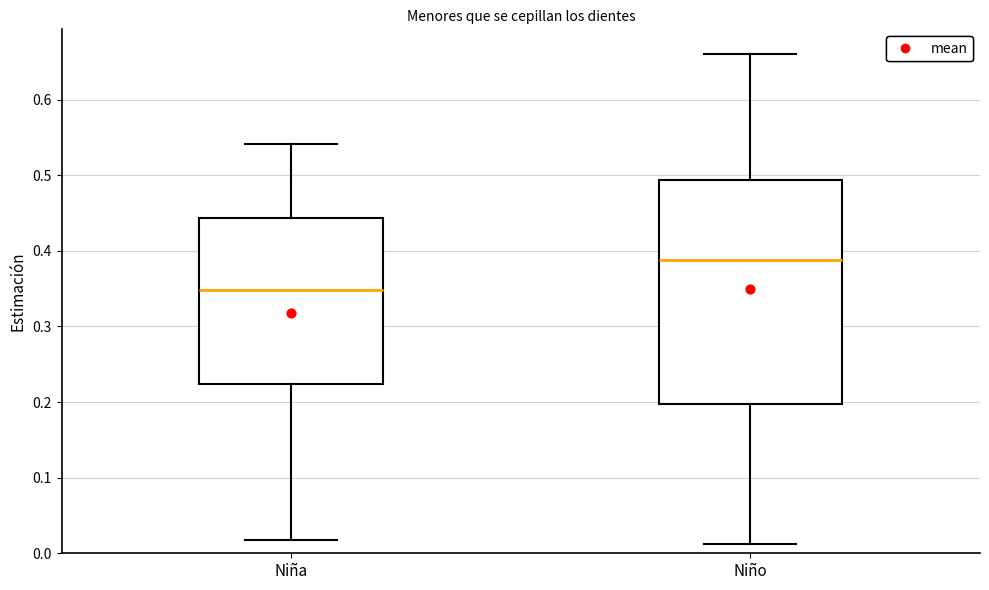

Reading left to right, read every box against the y-axis: the position of its median line, the range the box covers, and the ends of its whiskers. The values are not printed on the chart, so give them approximately, as read against the axis.

Niña: median 0.35, box 0.22 to 0.44, whiskers 0.02 to 0.54
Niño: median 0.39, box 0.20 to 0.49, whiskers 0.01 to 0.66